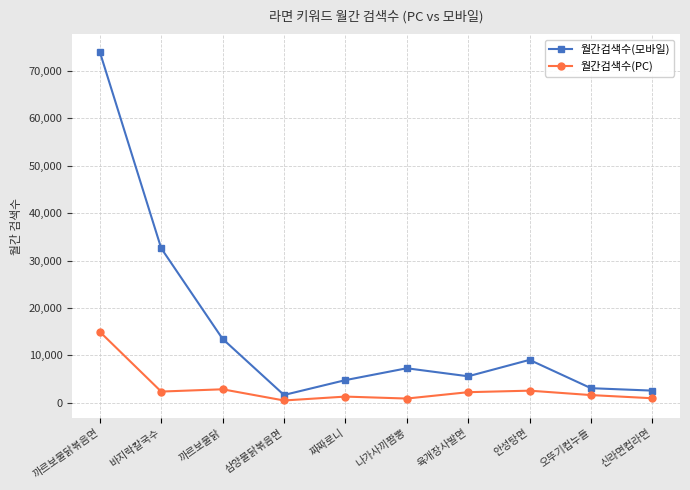

Which series has the largest range (max minus min)?

월간검색수(모바일)